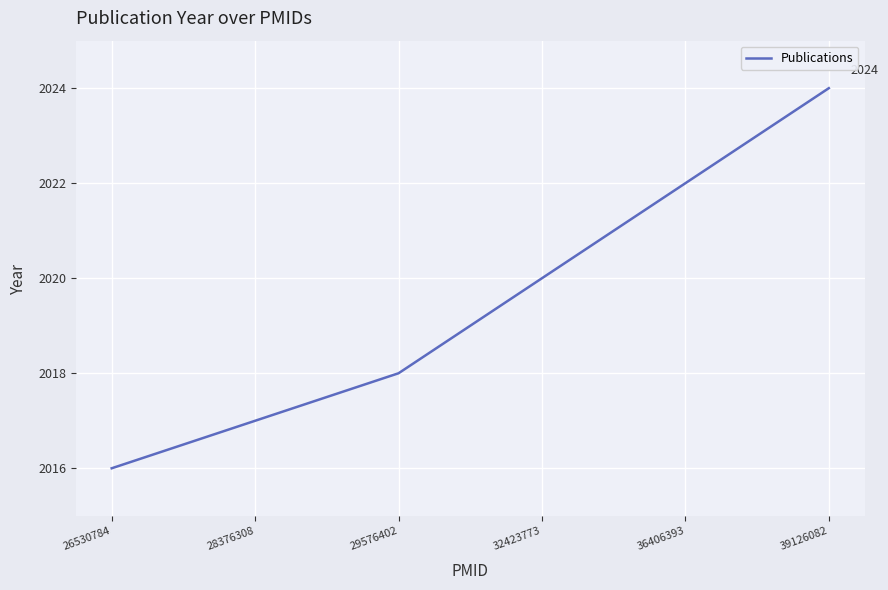

The chart shows a value of 2737 at 39126082. True or false?

False